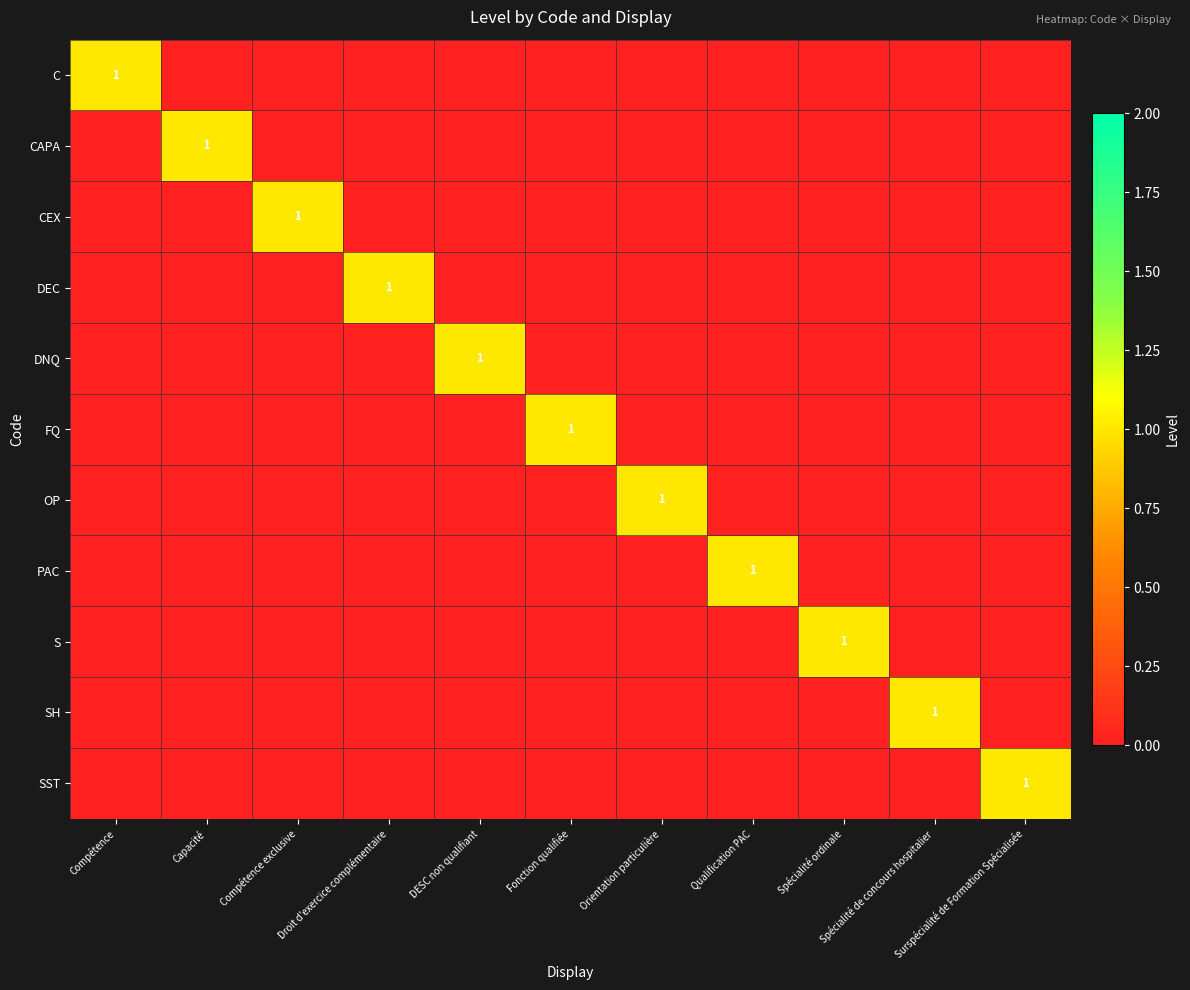

True or false: DNQ has a value of 0 at Droit d'exercice complémentaire.

True